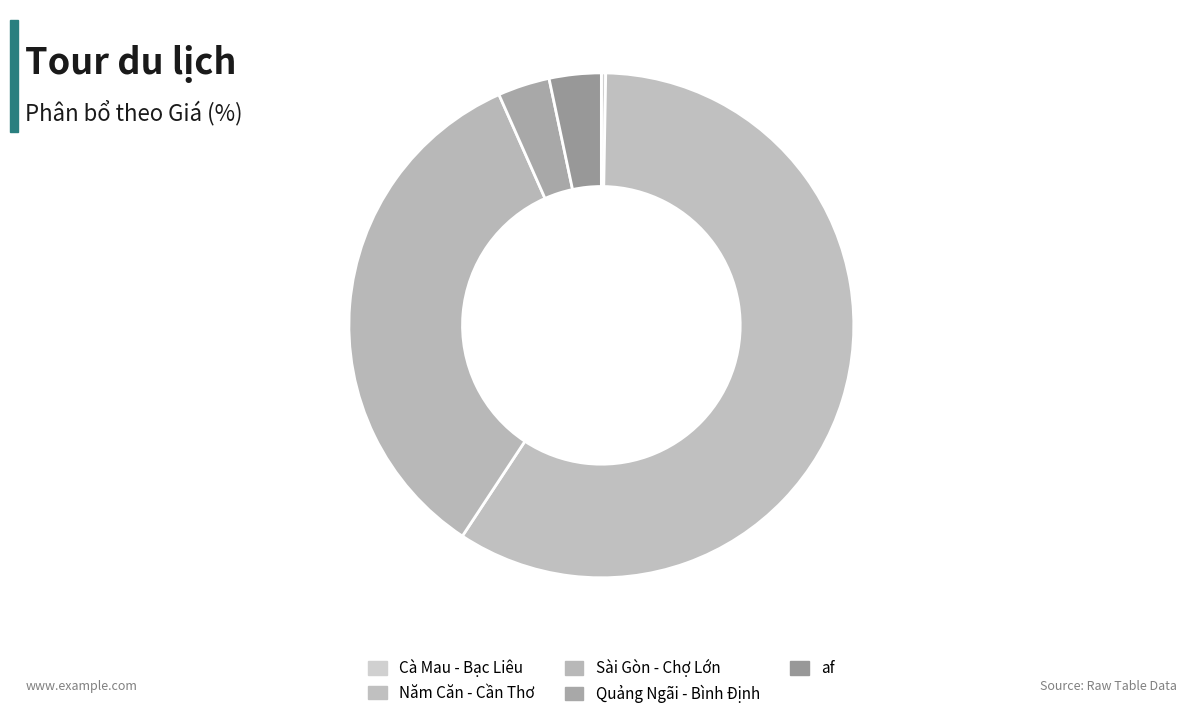

To the nearest percent, what is the average slice percentage?

20%